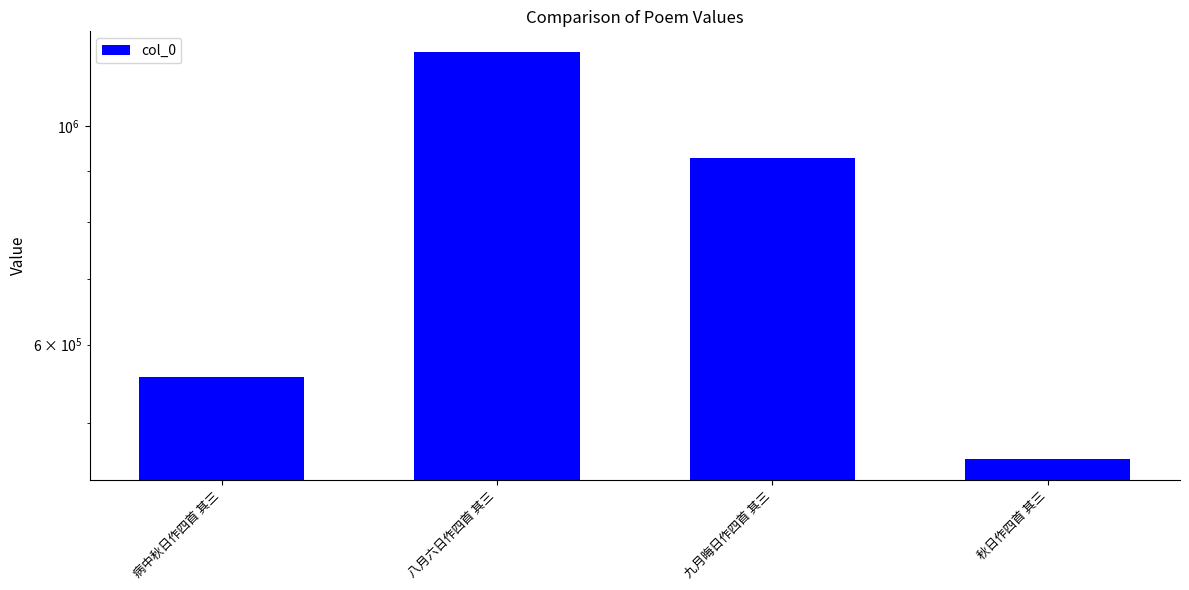

Reading right to left, extract all data points from this chart.

秋日作四首 其三=458878	九月晦日作四首 其三=928231	八月六日作四首 其三=1190542	病中秋日作四首 其三=556253